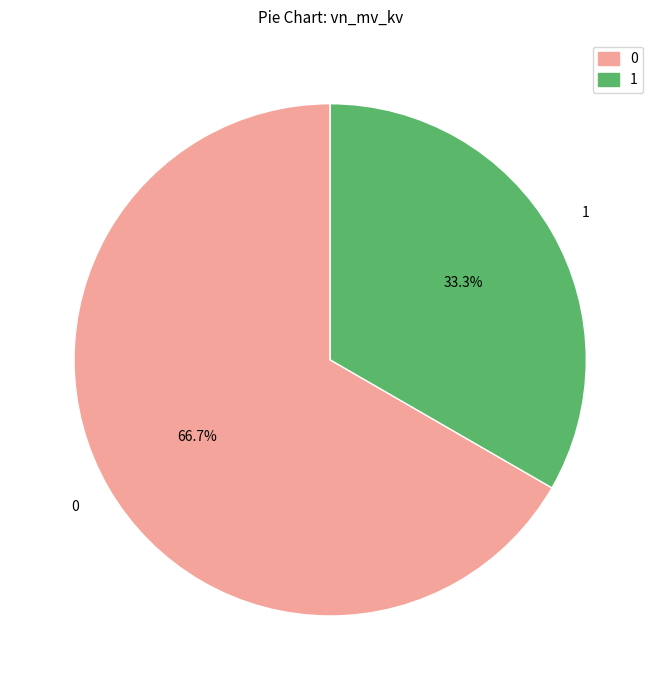

Does any single category account for the majority?

Yes